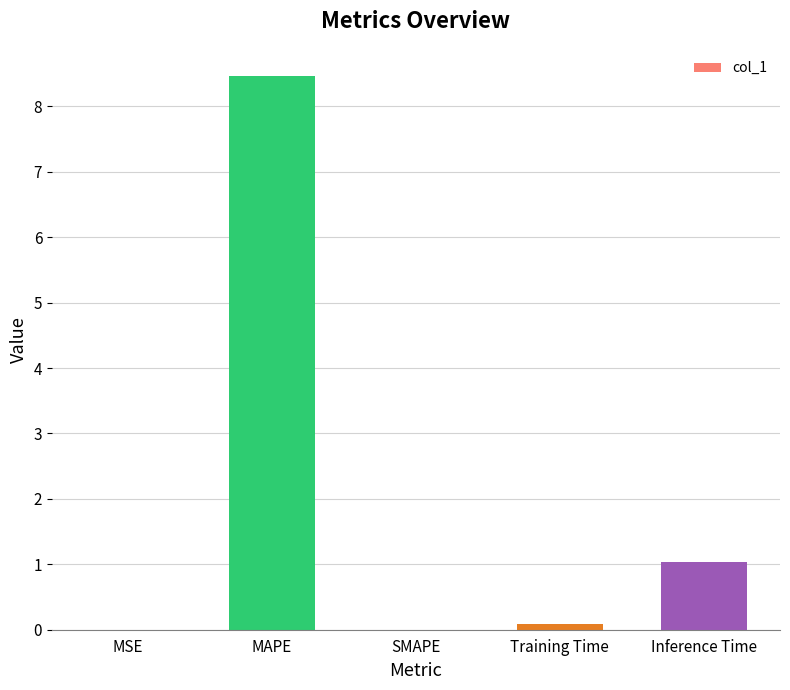

What is the maximum value shown in the chart?

8.5